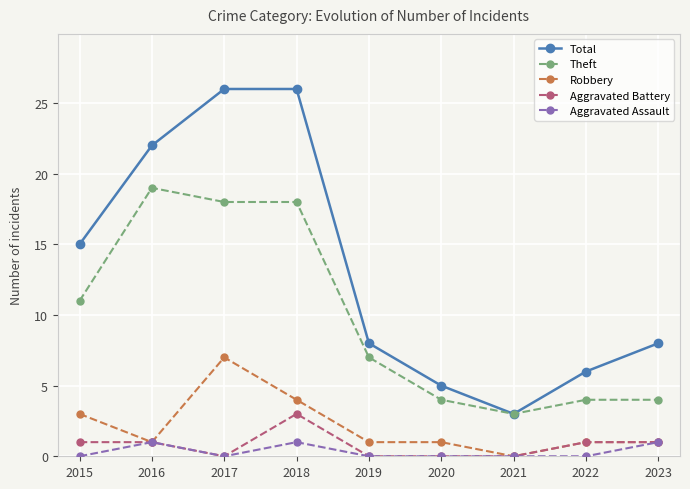

Rank the series by their maximum value, from highest to lowest.

Total, Theft, Robbery, Aggravated Battery, Aggravated Assault